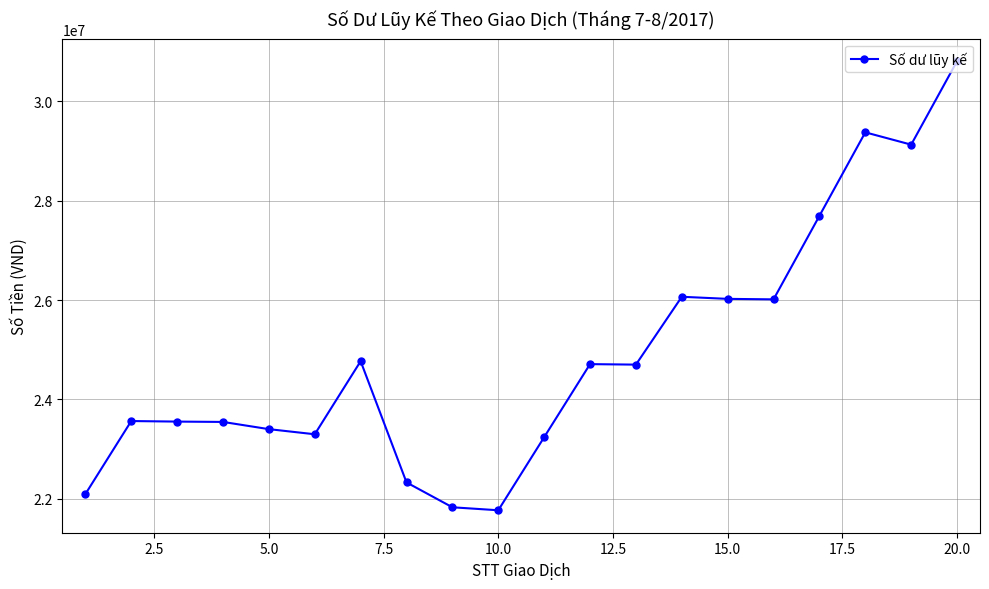

What is the value of the 12th point from the left?

24711000